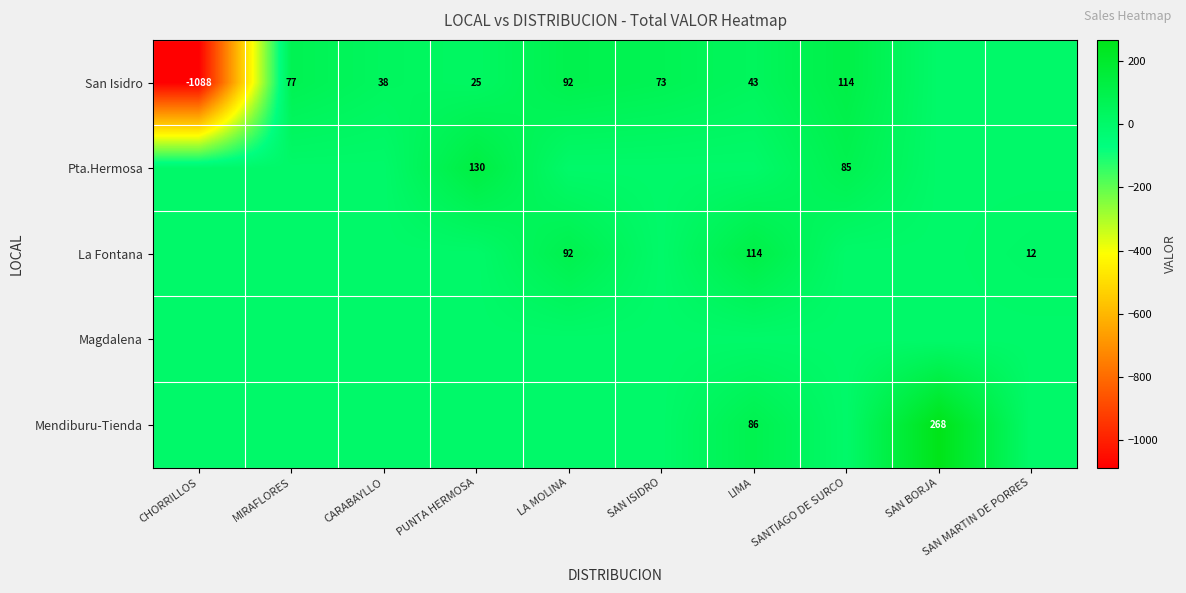

The La Fontana series shows 52 at LA MOLINA. True or false?

False